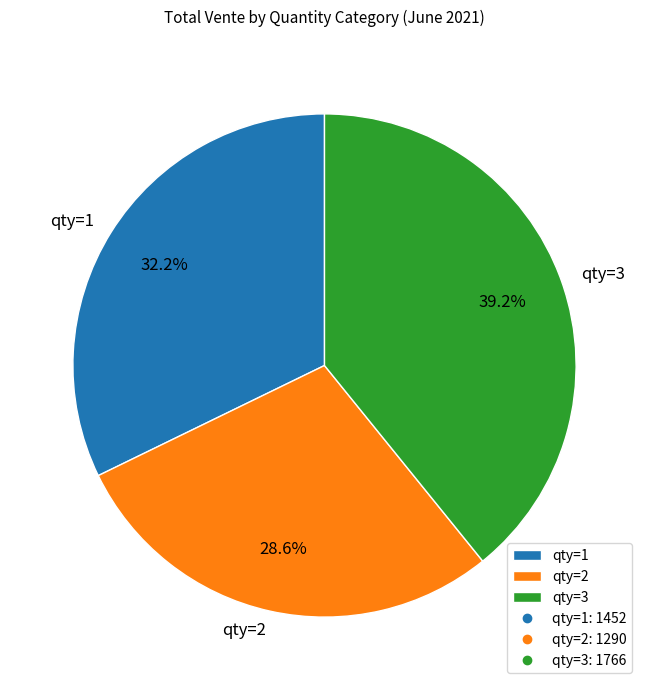

What is the ratio of the value at qty=3 to the value at qty=1?

1.2